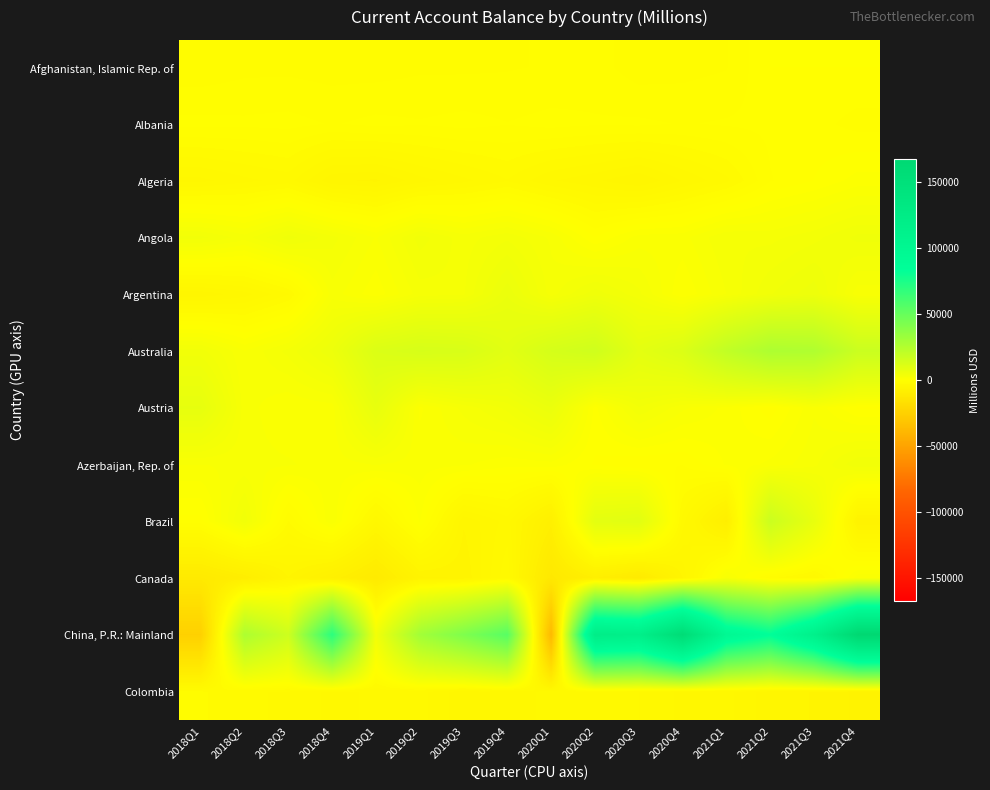

What is the difference between the highest and lowest values at 2019Q4?

58613.1